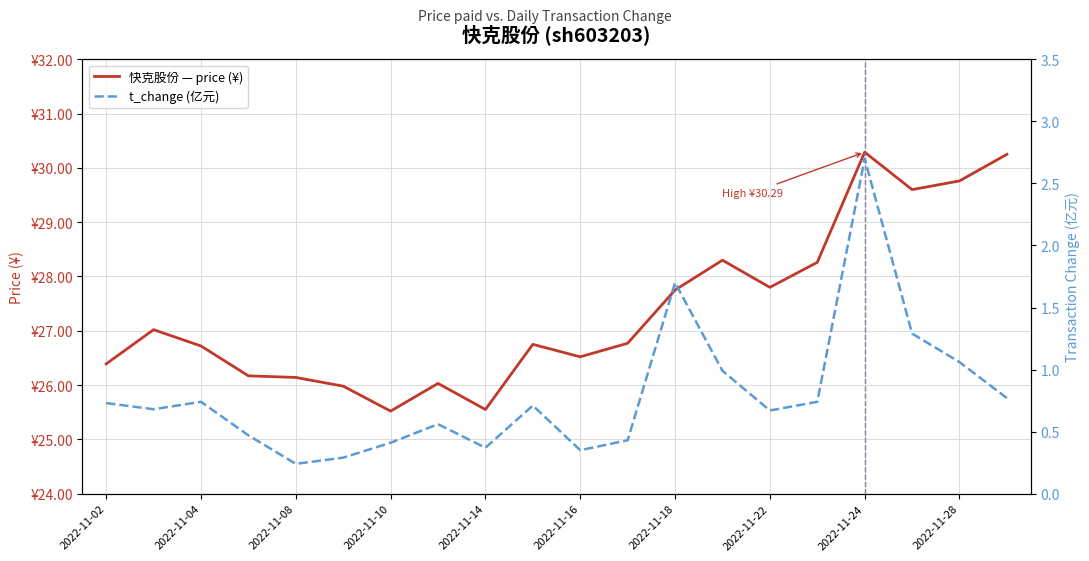

How many data points in 快克股份 — price (¥) are less than 26?

3